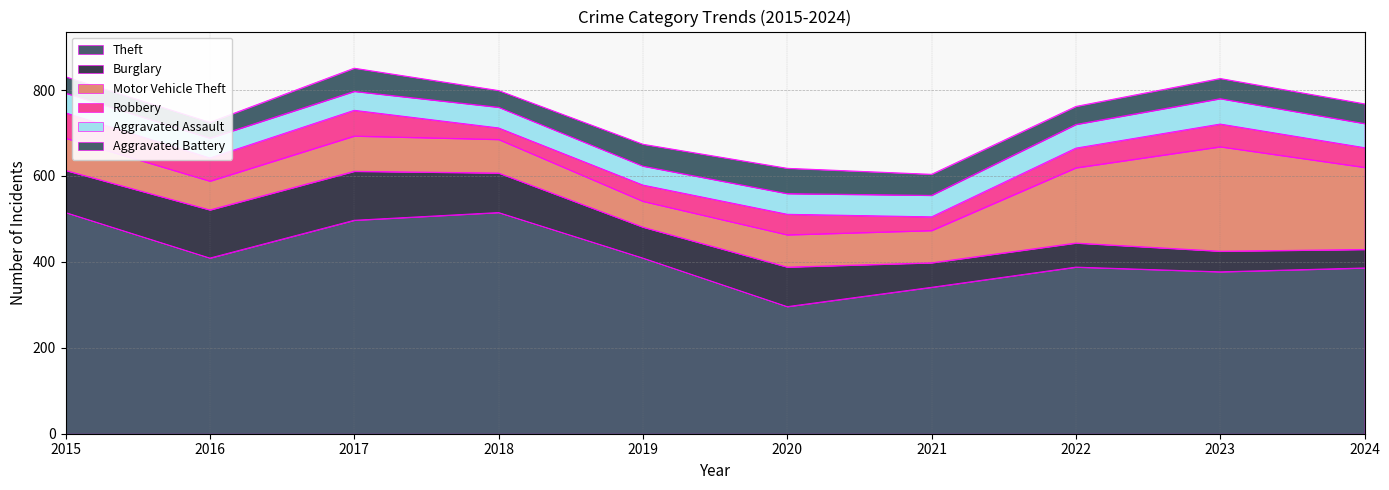

Is it true that Aggravated Assault equals 56 at 2024?

True